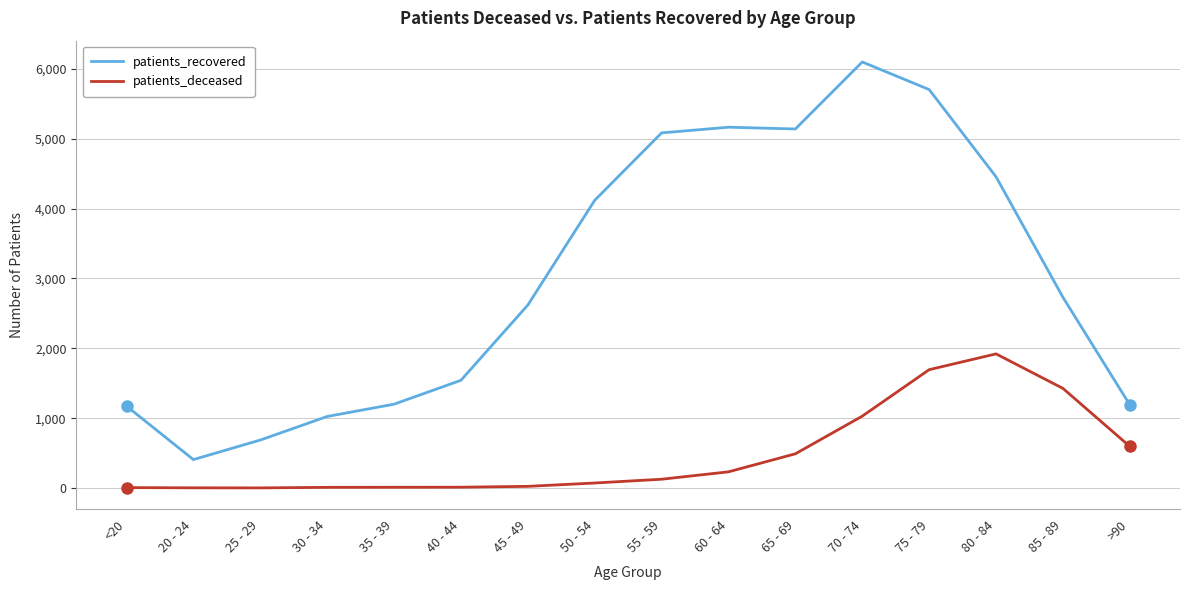

Is it true that patients_recovered equals 1464 at 50 - 54?

False